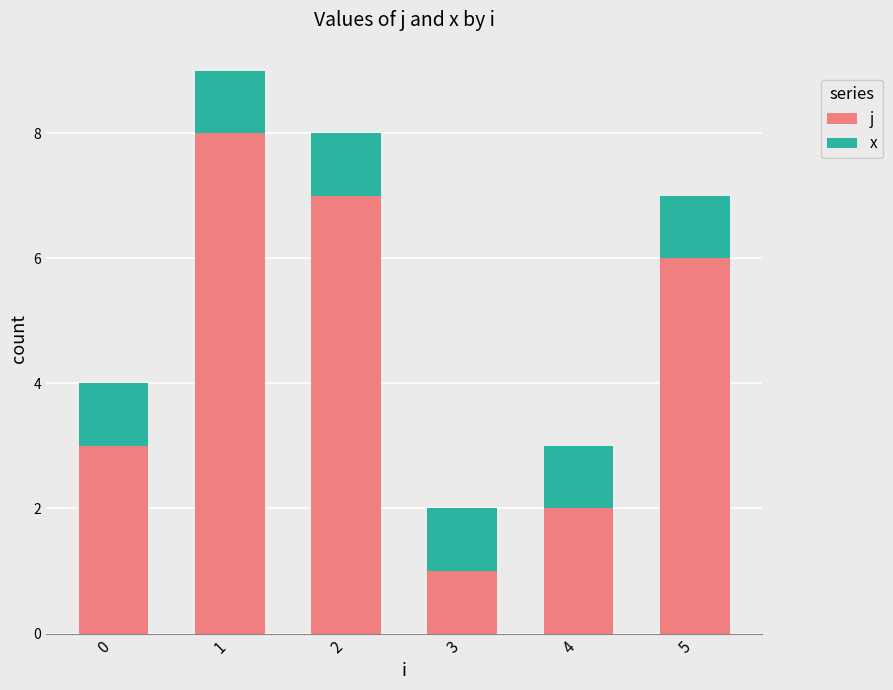

Is it true that j equals 2 at 4?

True